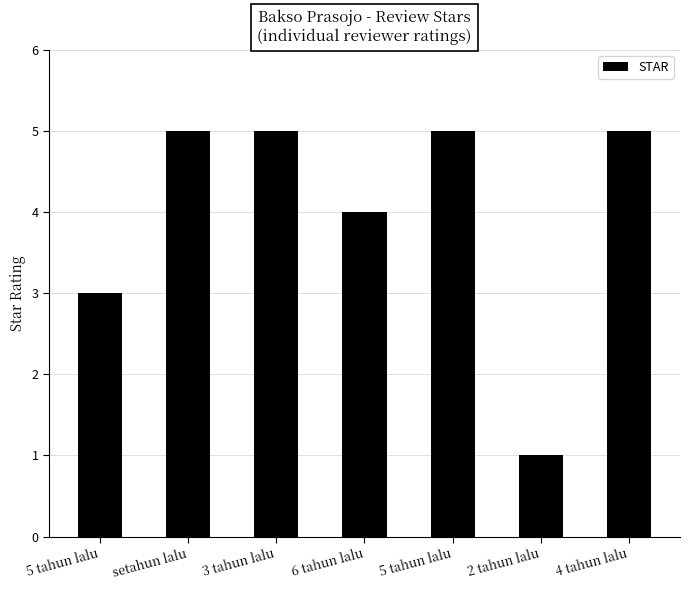

The value at 2 tahun lalu is 2. True or false?

False